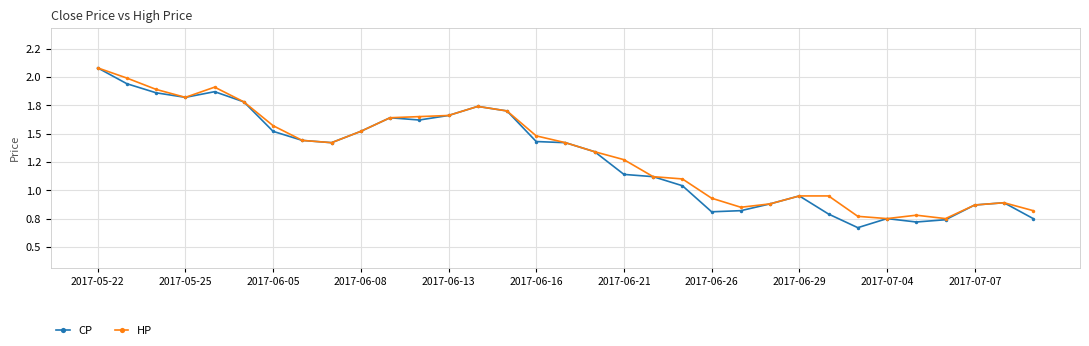

What is the difference between the maximum and minimum values in the HP series?

1.3